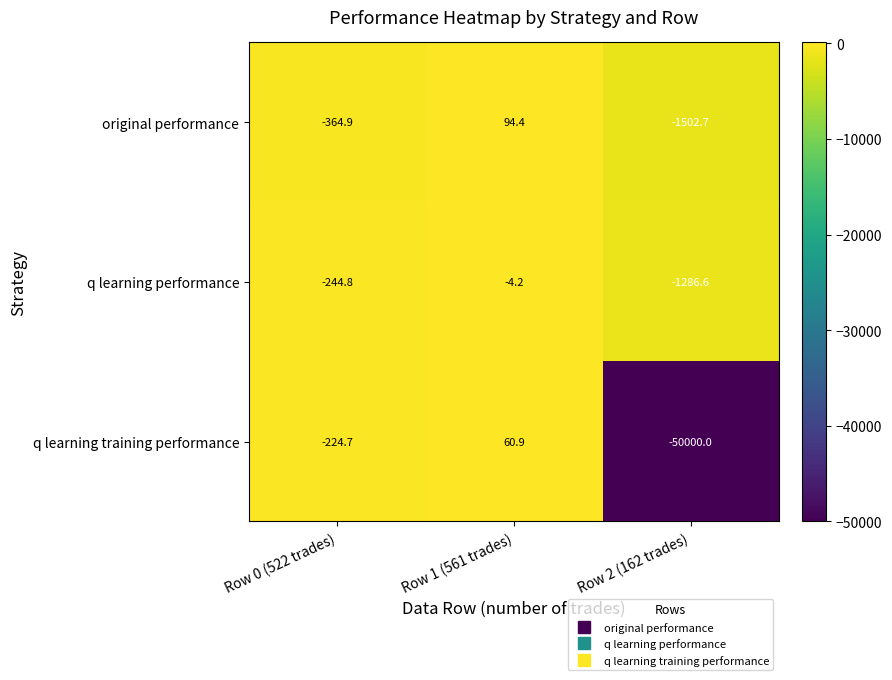

What is the greatest value displayed?

94.4